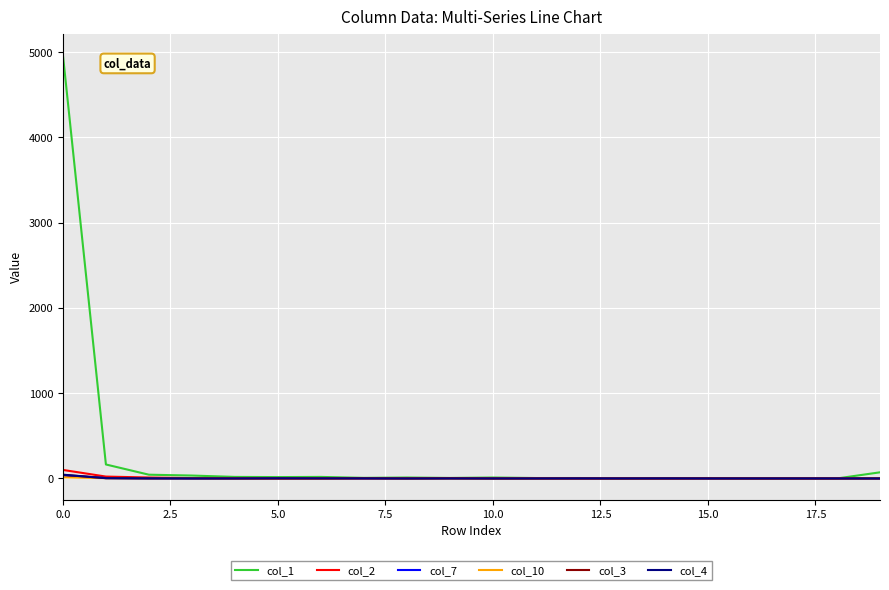

Which series has the largest range (max minus min)?

col_1